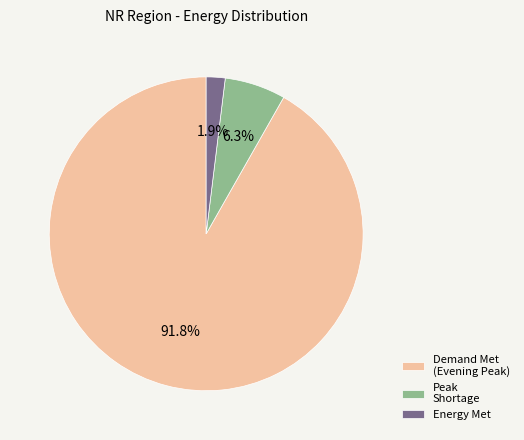

Rank the categories by value from lowest to highest.

Energy Met, Peak Shortage, Demand Met (Evening Peak)